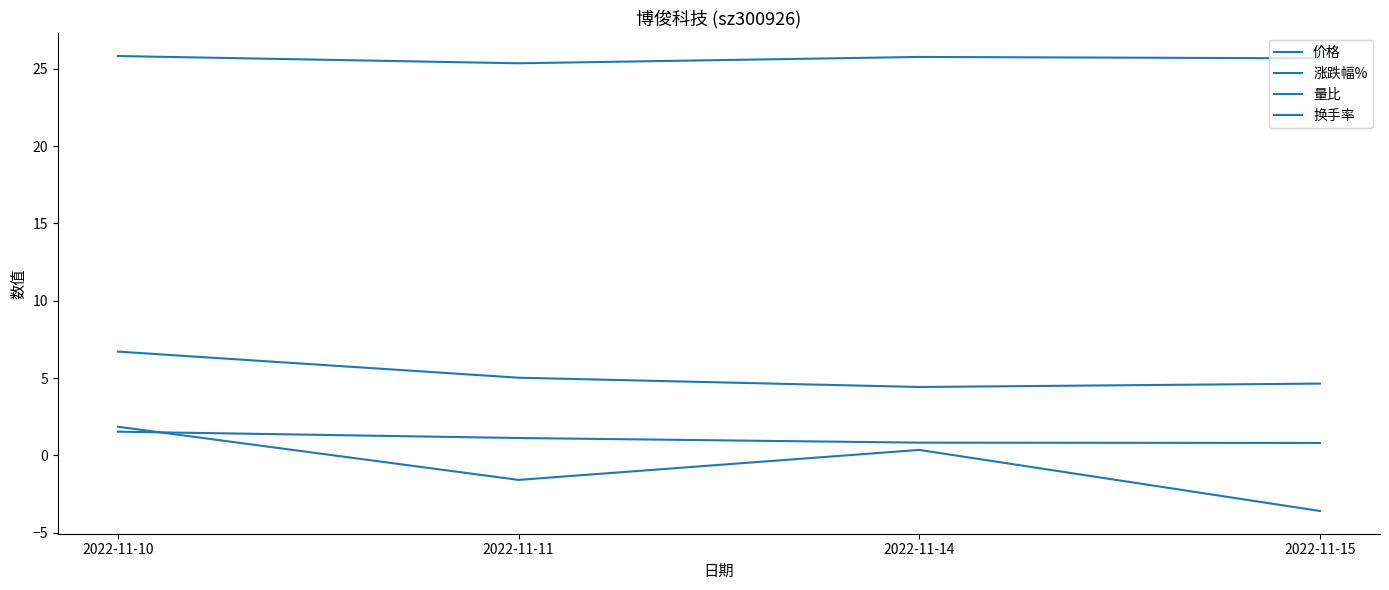

Which series has the largest total across all categories?

价格